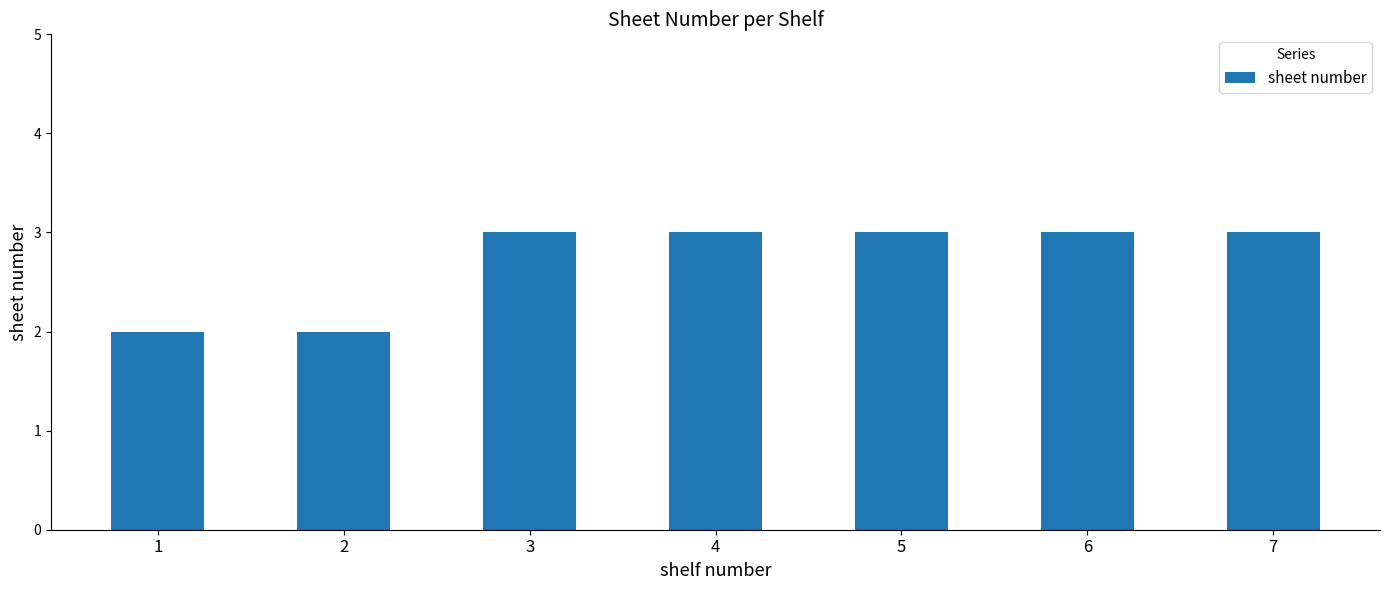

Which has a higher value, 4 or 1?

4